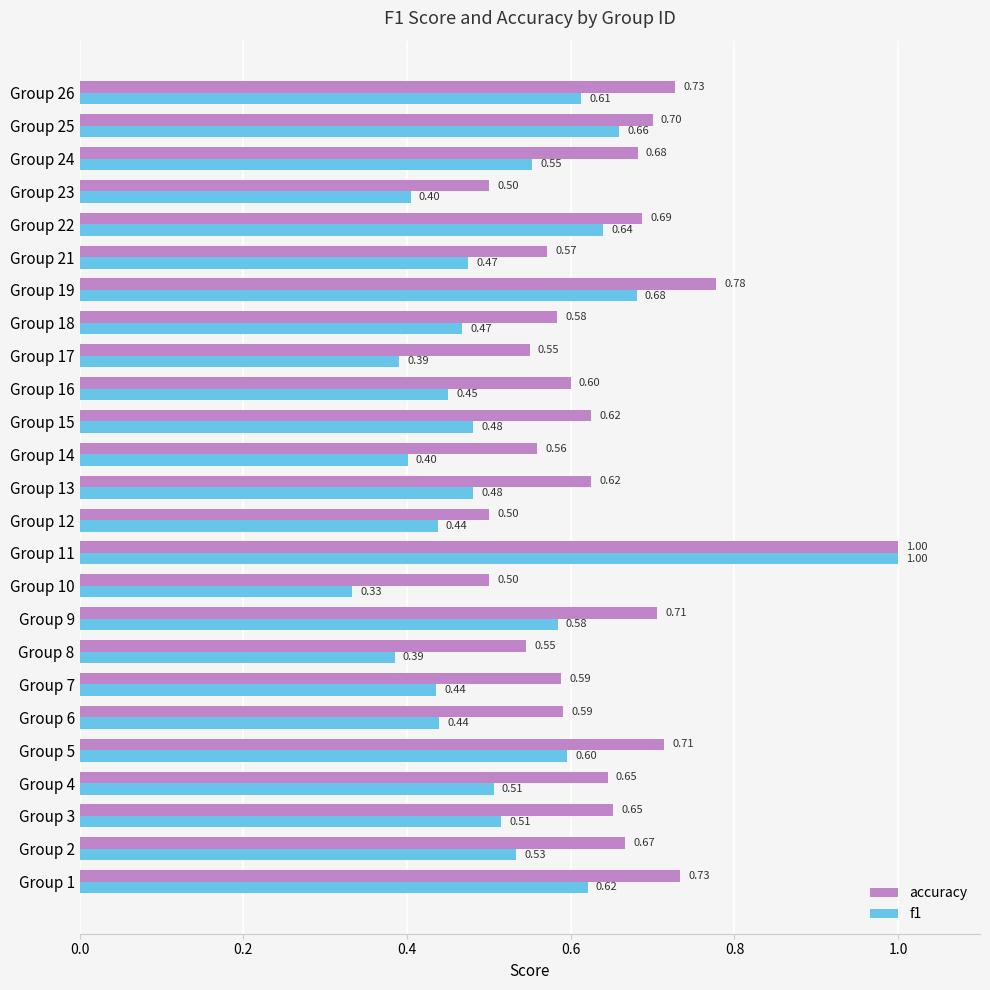

Which series has the largest range (max minus min)?

f1